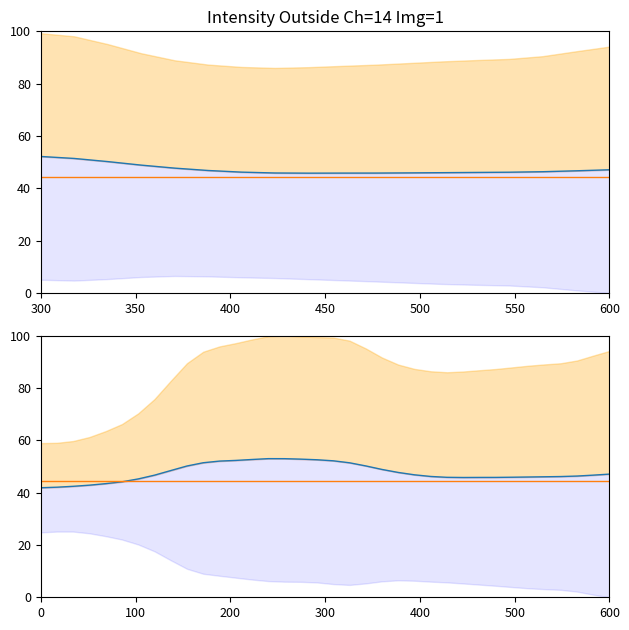

How many data points in Intensity Mean Outside are less than 46?

13